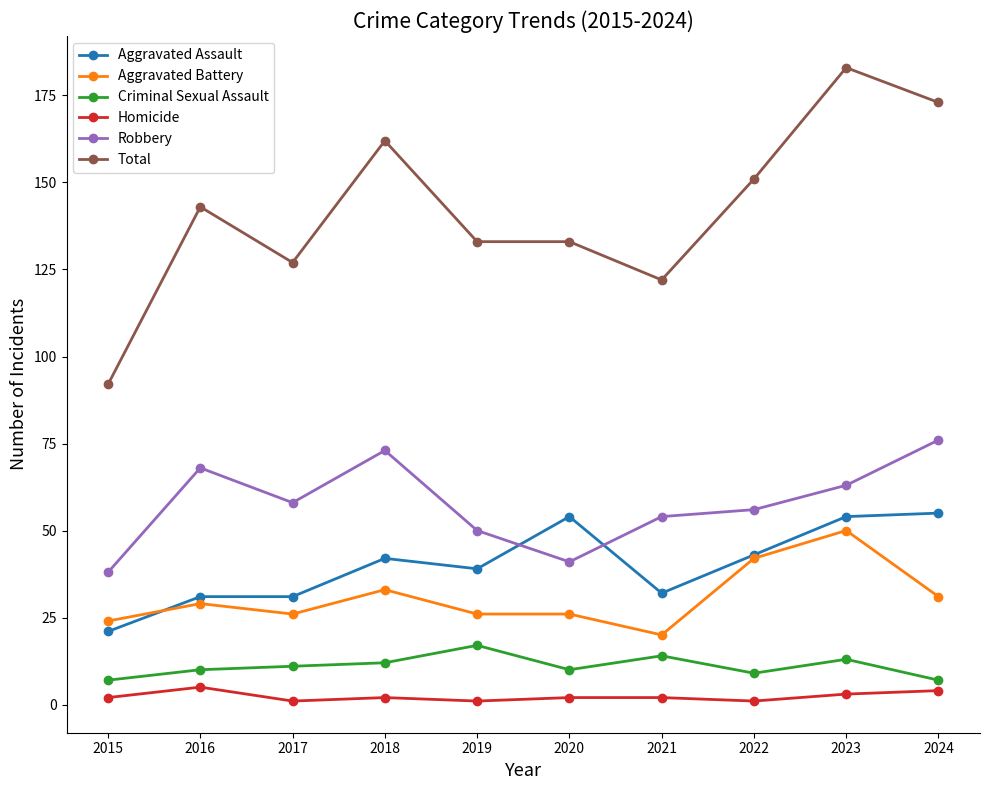

True or false: Aggravated Assault has a value of 43 at 2016.

False